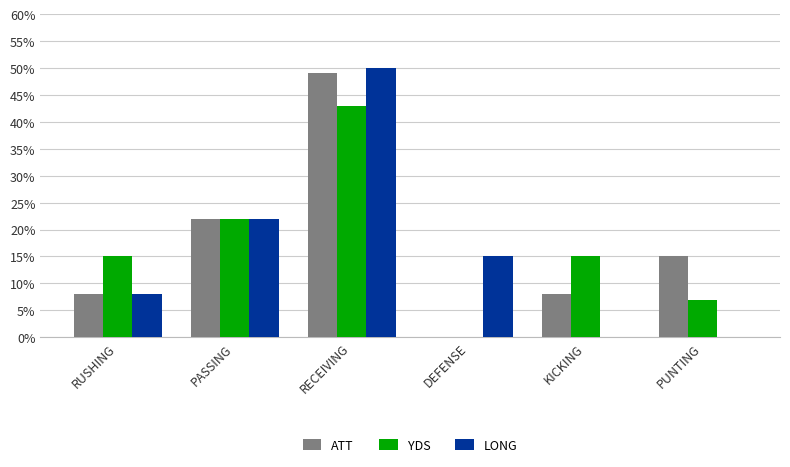

Is the value of LONG at PASSING greater than the value of YDS at PUNTING?

Yes